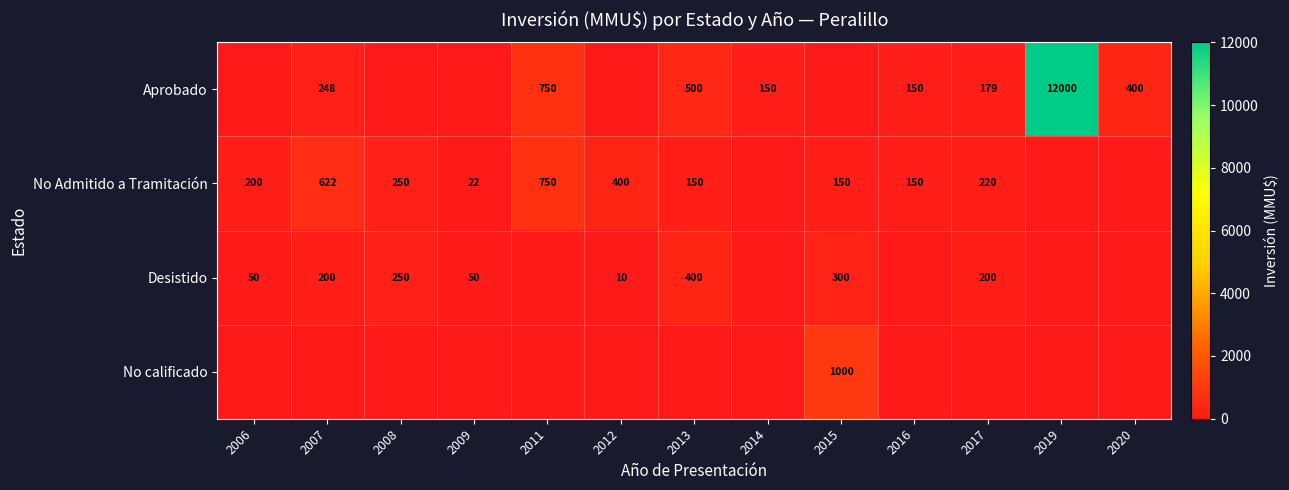

Is the value of Desistido at 2009 greater than the value of Aprobado at 2007?

No